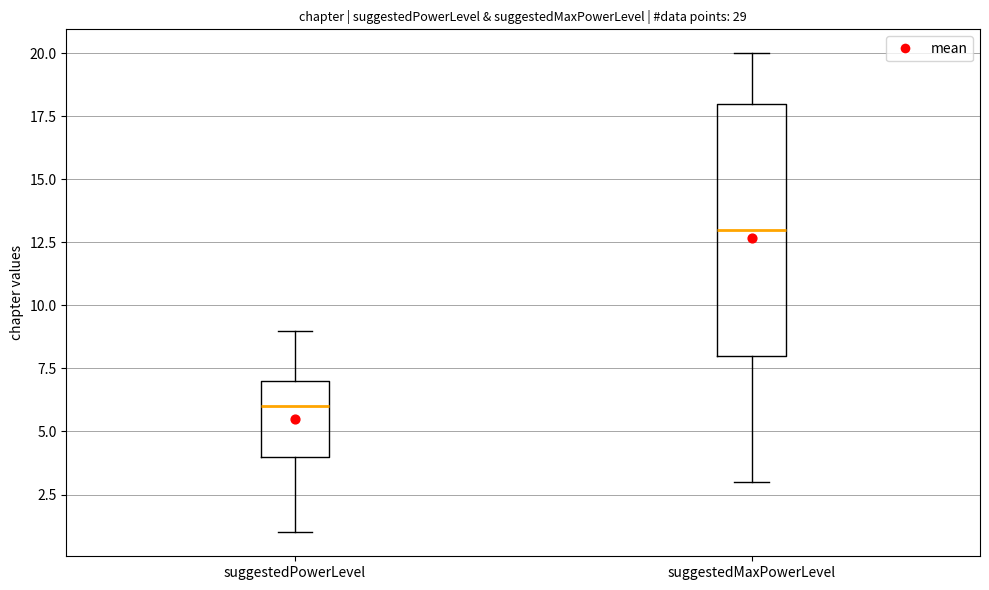

Reading left to right, read every box against the y-axis: the position of its median line, the range the box covers, and the ends of its whiskers. The values are not printed on the chart, so give them approximately, as read against the axis.

suggestedPowerLevel: median 6, box 4 to 7, whiskers 1 to 9
suggestedMaxPowerLevel: median 13, box 8 to 18, whiskers 3 to 20